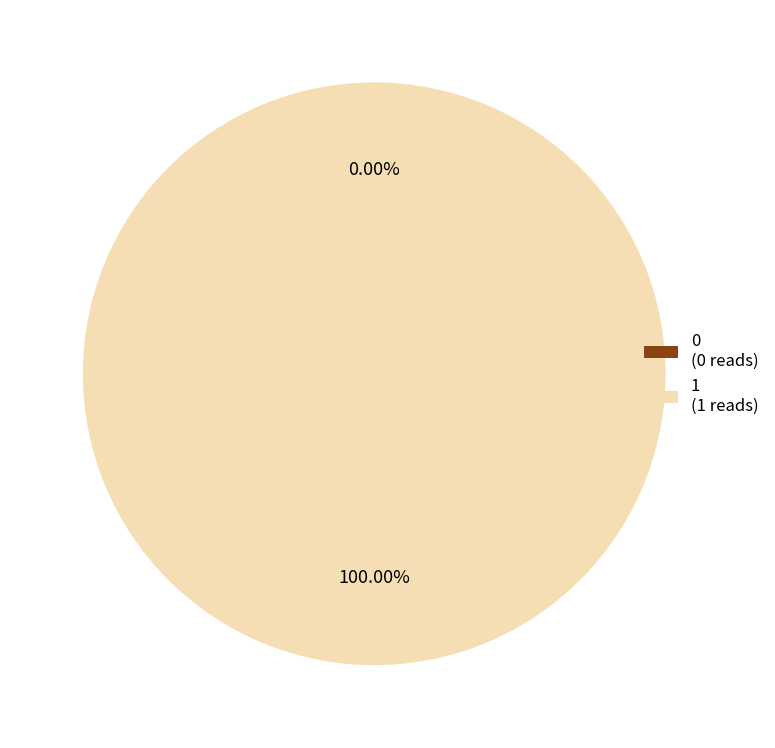

How many slices are in this pie chart?

2